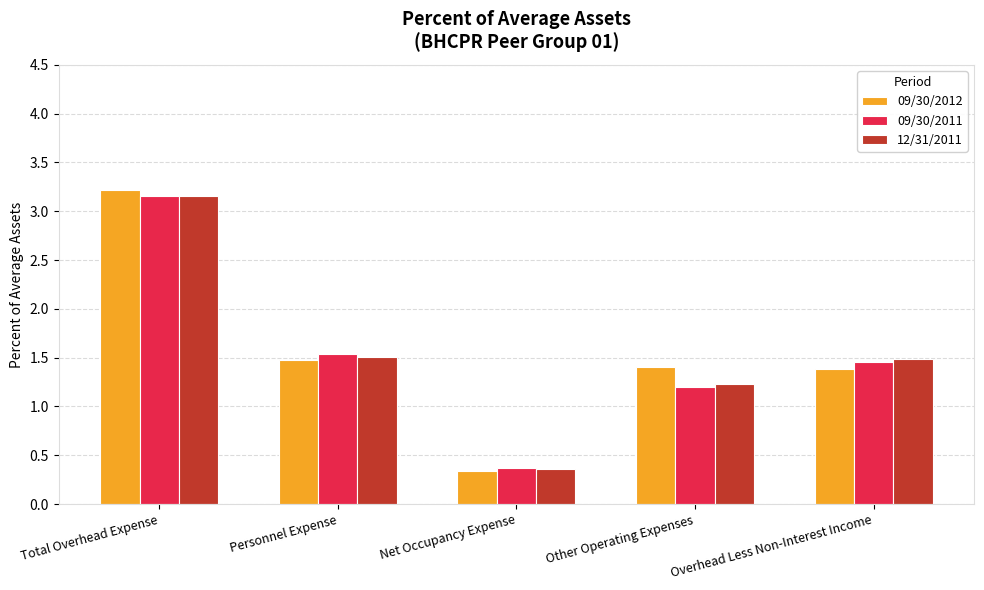

Count the 09/30/2012 values in the range 1 to 2.

3